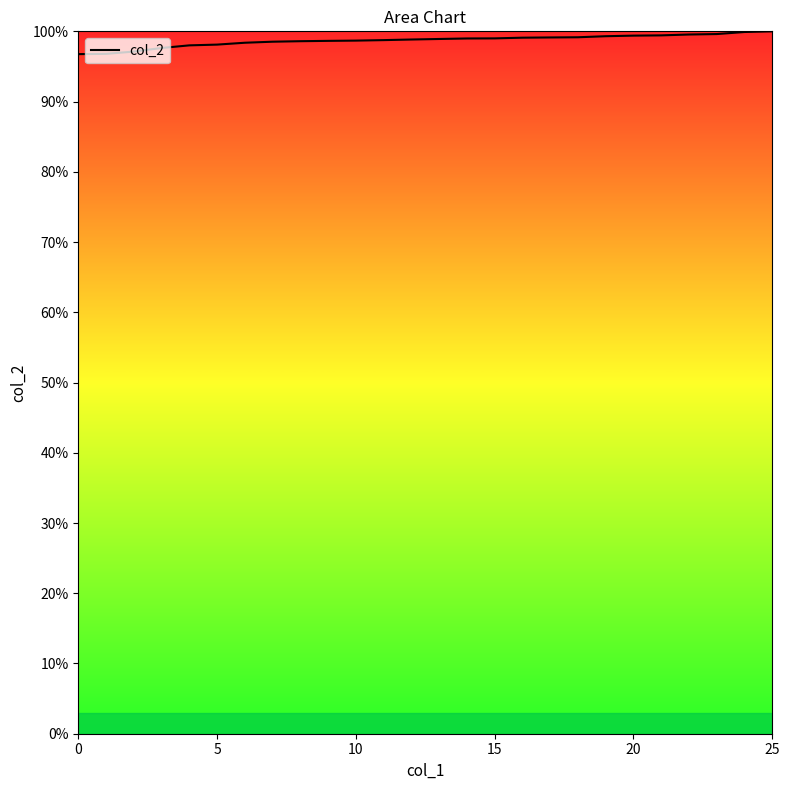

Does the chart display data point markers on the line(s)?

No